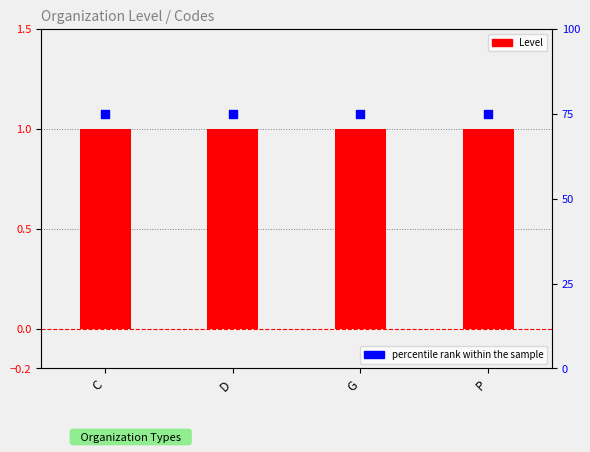

Which series has the widest spread of Y values?

Level